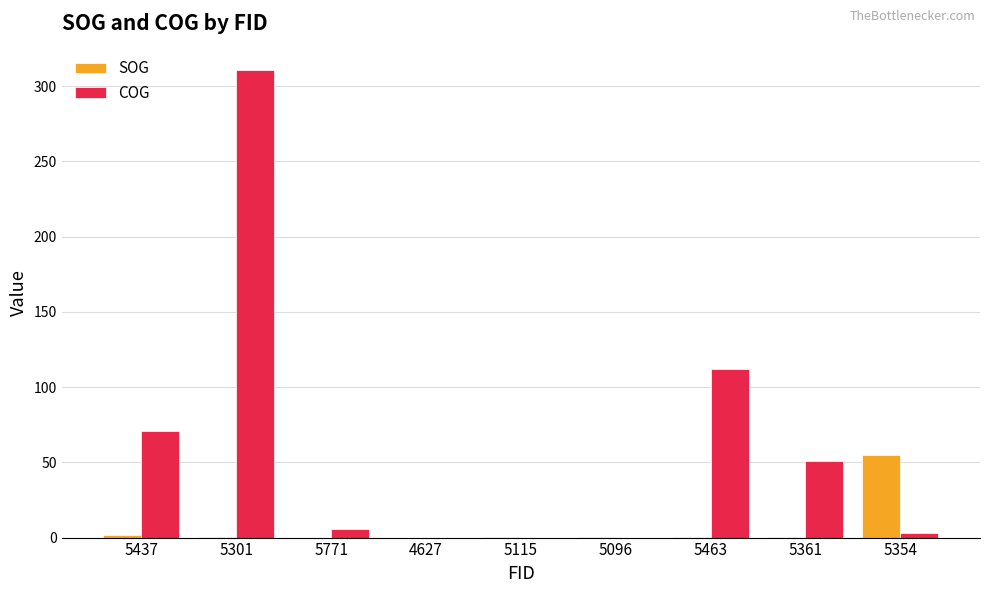

Which series has the largest total across all categories?

COG